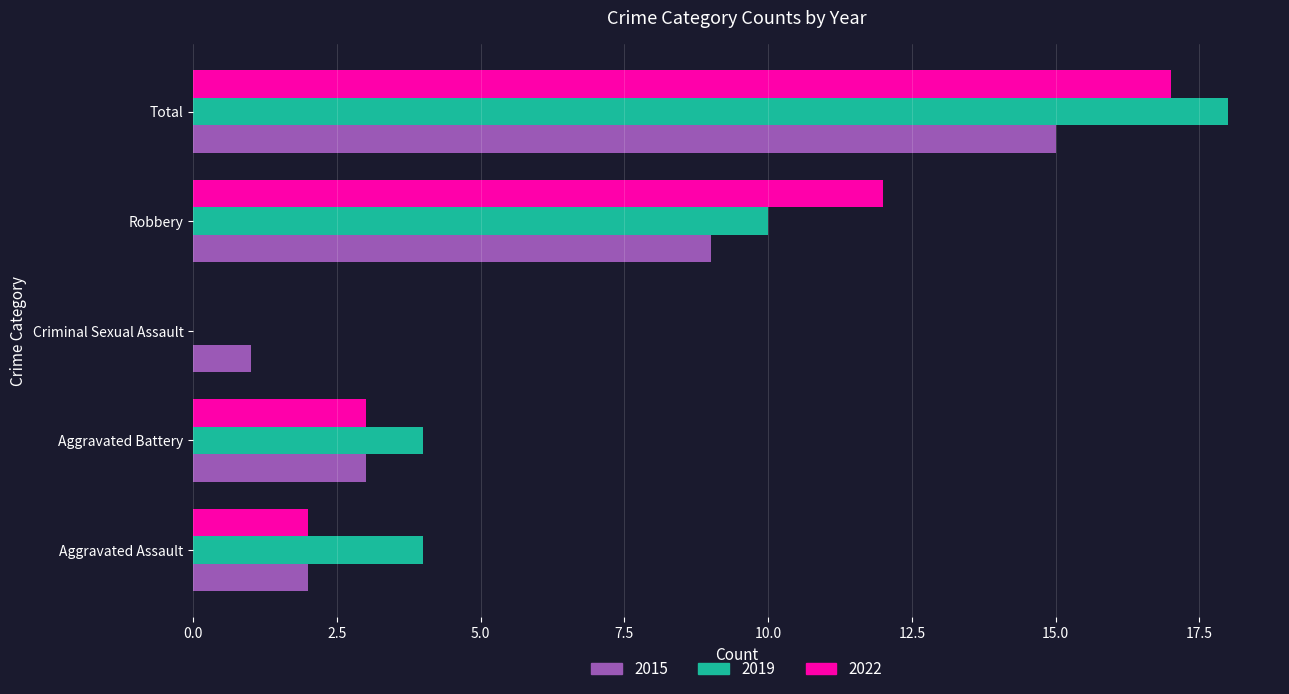

What is the maximum value for 2019?

18